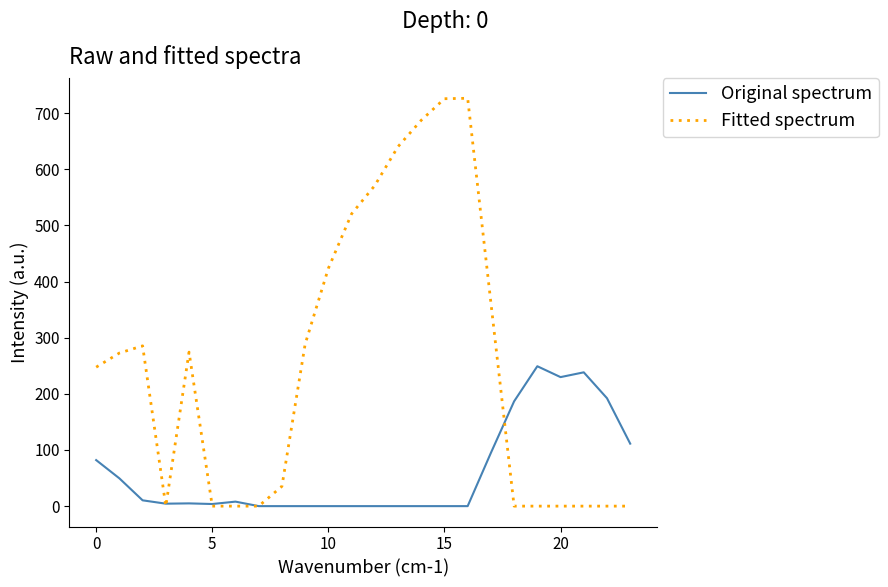

How many categories are shown in the chart?

24